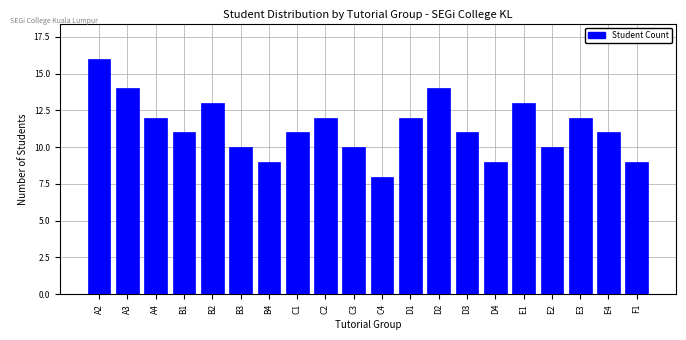

Reading left to right, what are all the values shown in this chart?

16	14	12	11	13	10	9	11	12	10	8	12	14	11	9	13	10	12	11	9